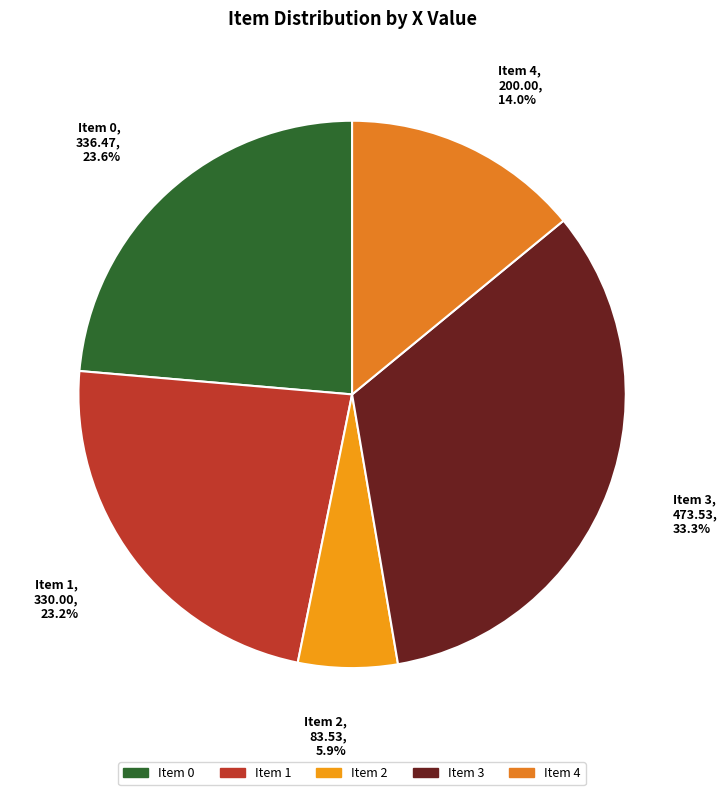

Is there any slice that represents more than half of the pie?

No